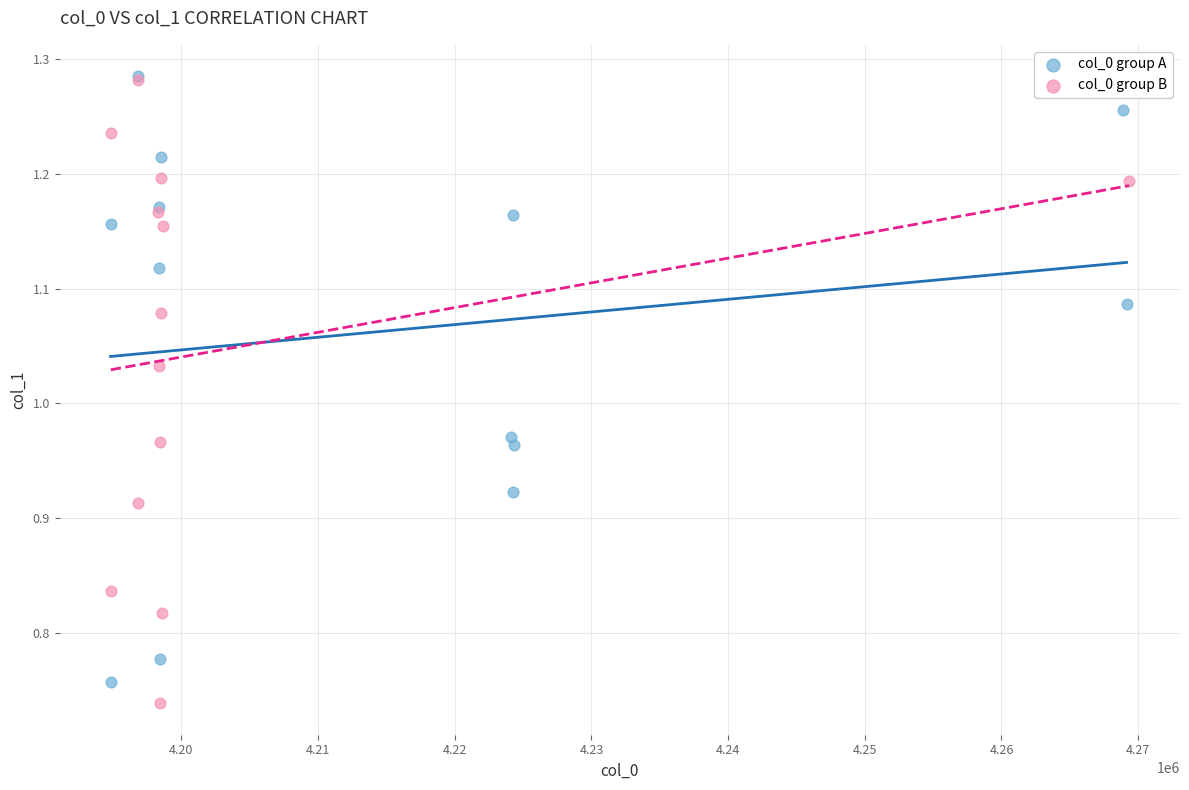

Which series has the largest Y range (max minus min)?

col_0 group B